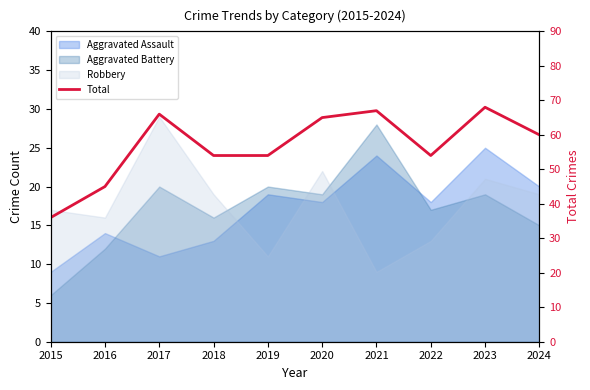

How many categories are shown in the chart?

10